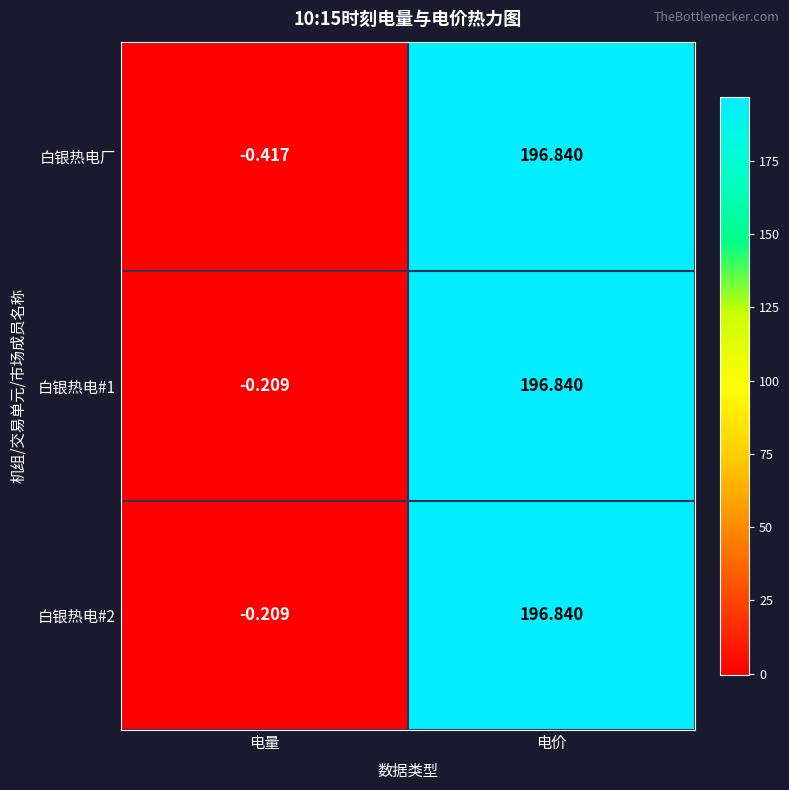

How many values in 白银热电厂 are below zero?

1